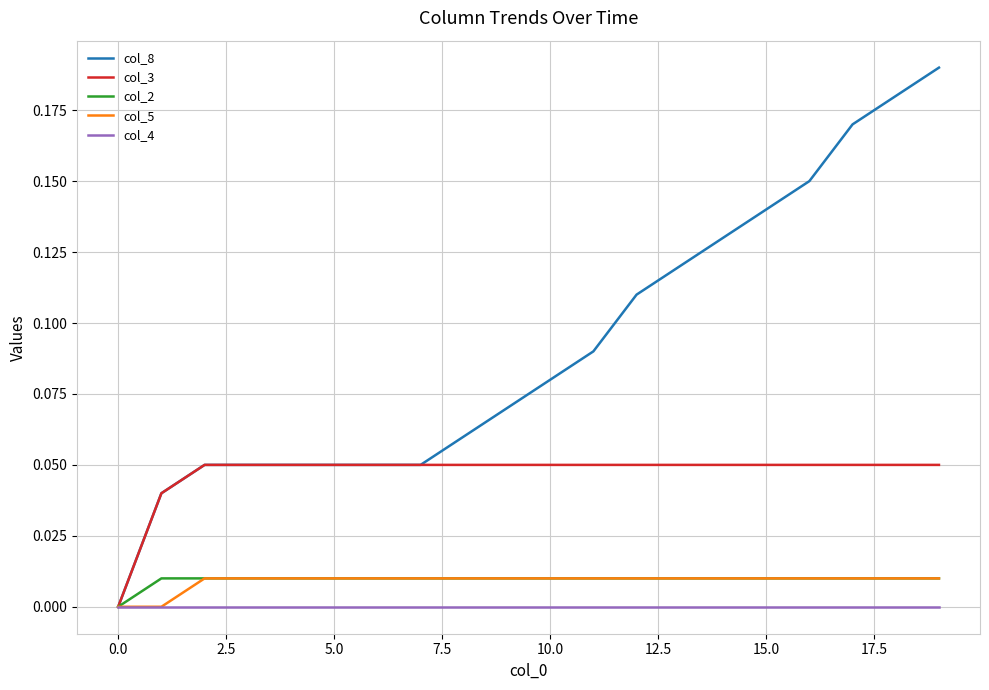

Which series has the largest total across all categories?

col_8